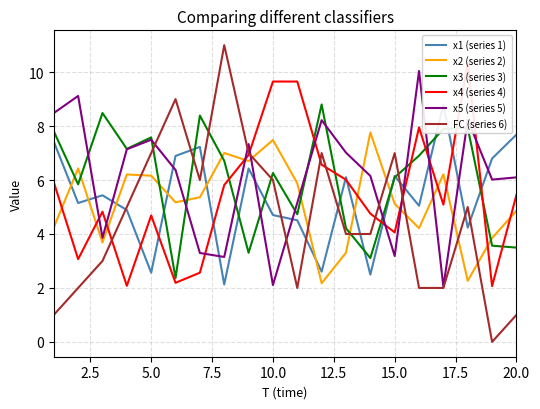

In x3 (series 3), how many points are higher than both neighbors (excluding endpoints)?

6